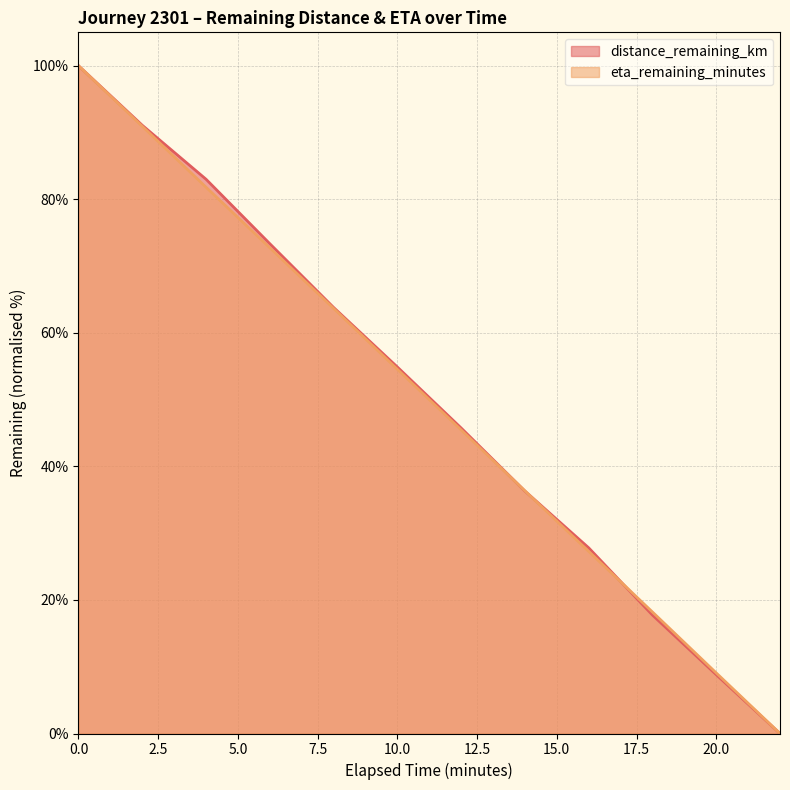

What is the total value across all series at 0.0?

200.0